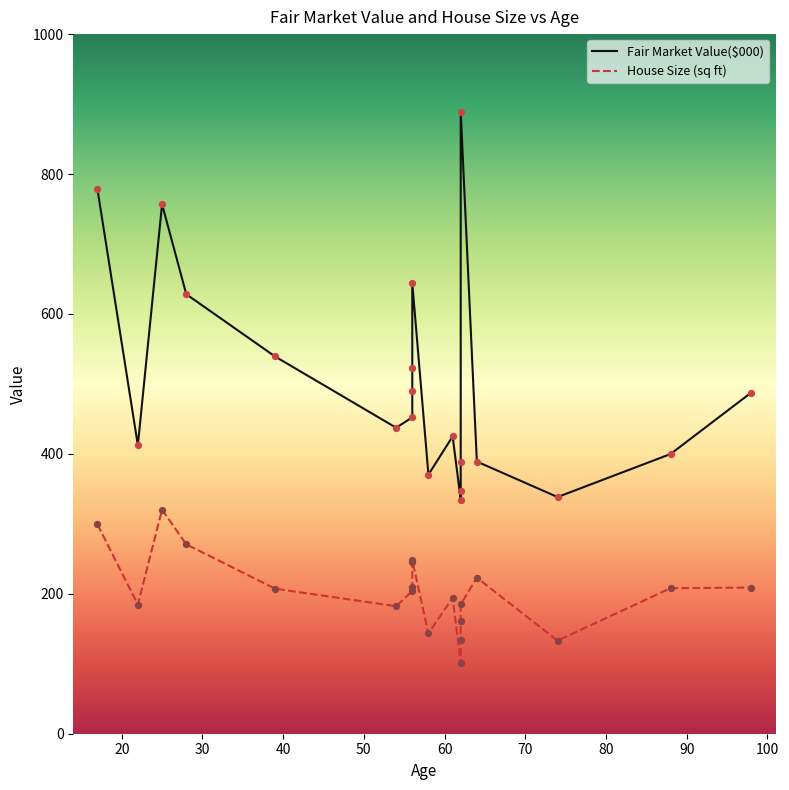

Which series has the largest Y range (max minus min)?

Fair Market Value($000)